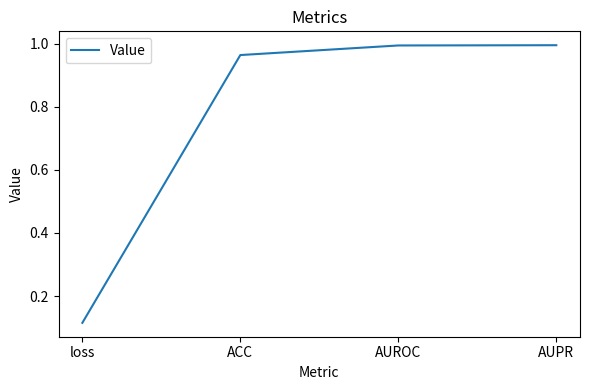

What position from the right is ACC?

3